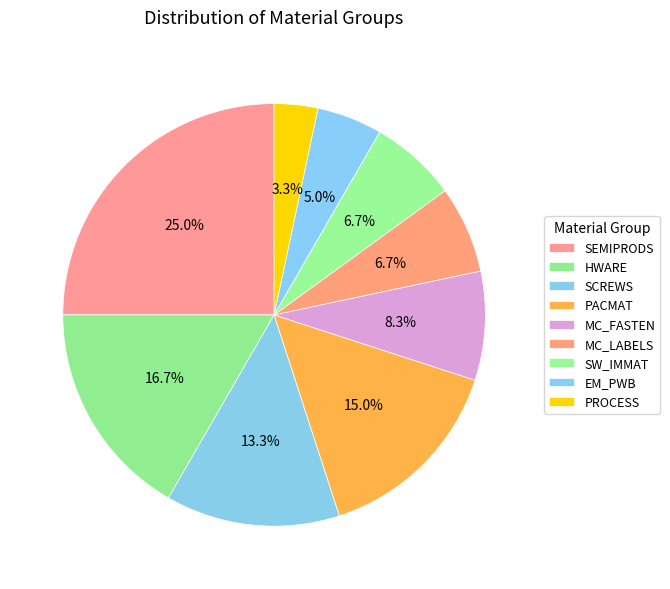

To the nearest percent, what portion does SEMIPRODS represent?

25%